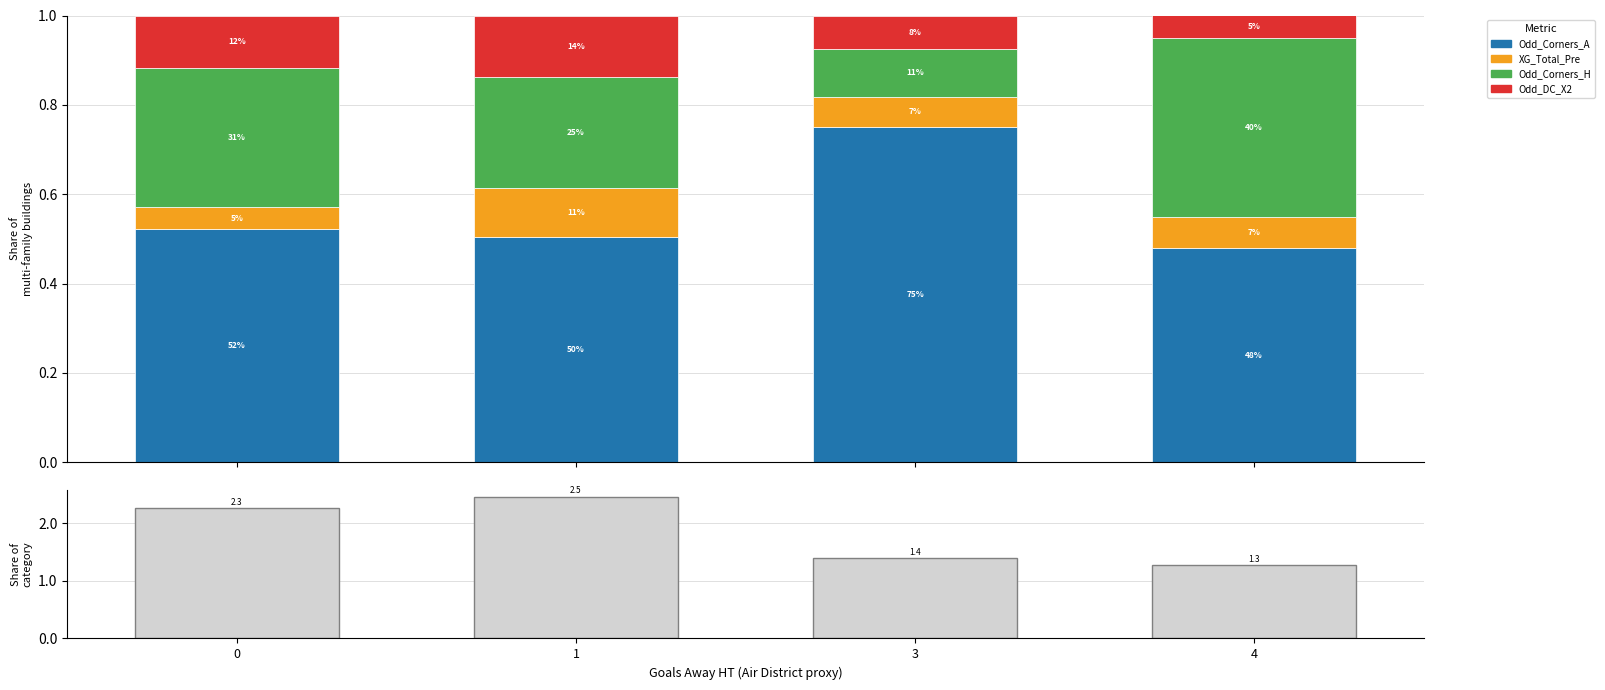

How many groups of bars are there?

4